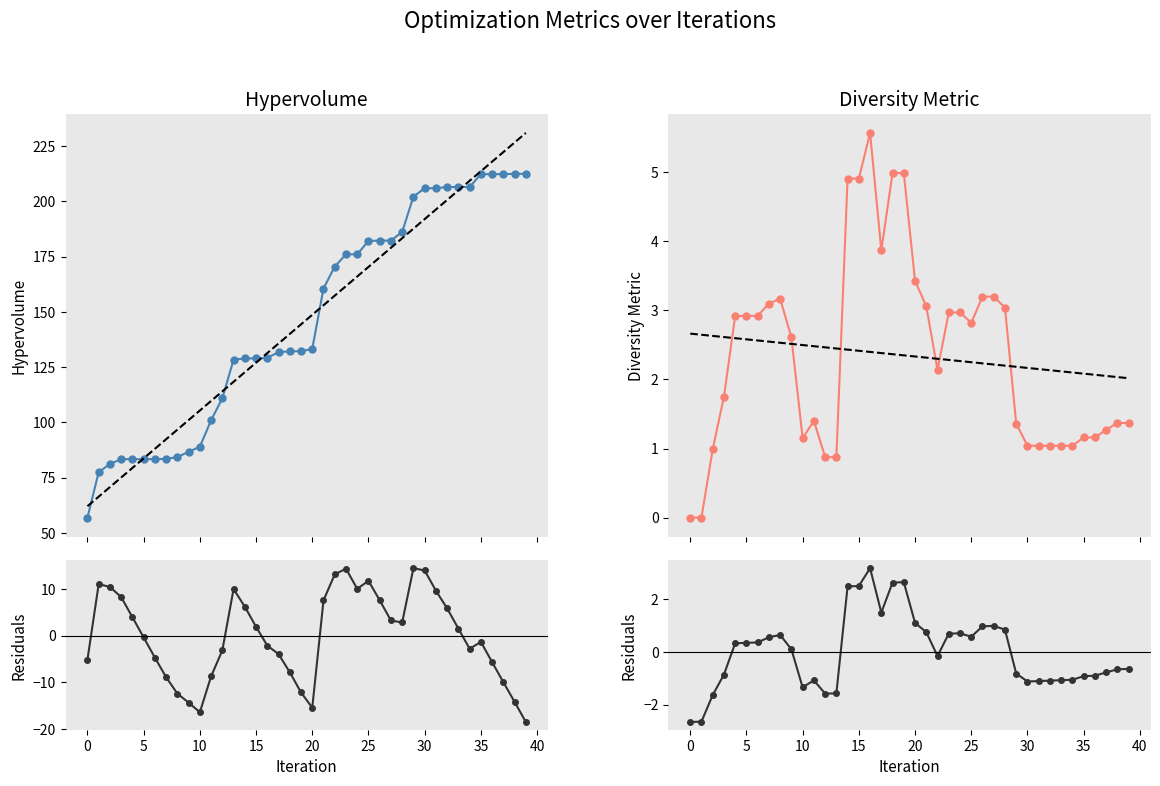

How many categories are shown in the chart?

40